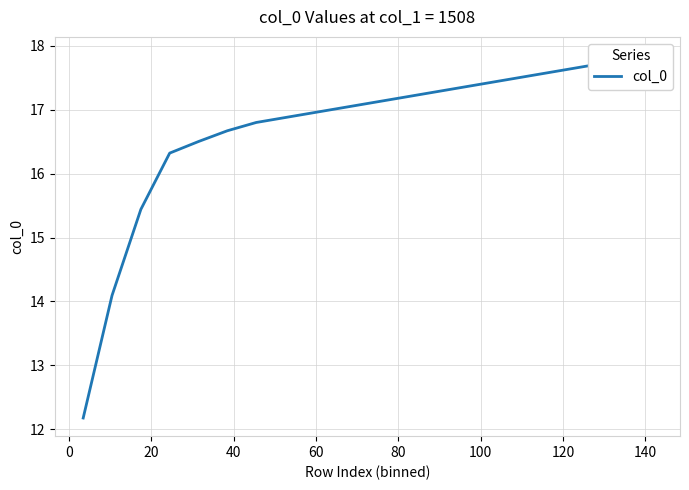

What is the change in value from 20 to 140?

+1.5